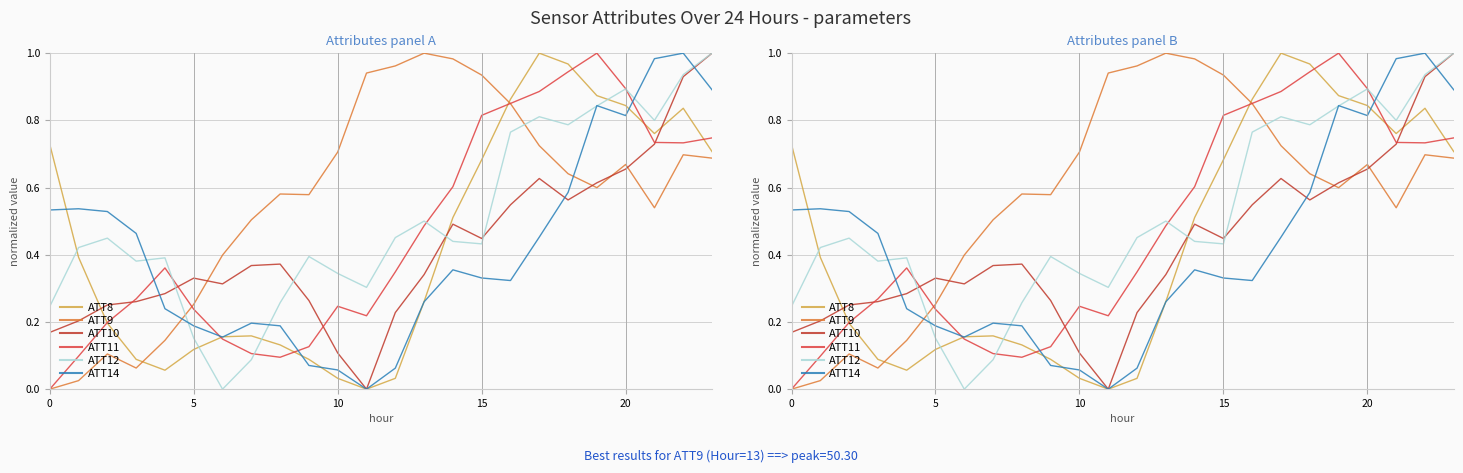

How many lines are shown in the chart?

6